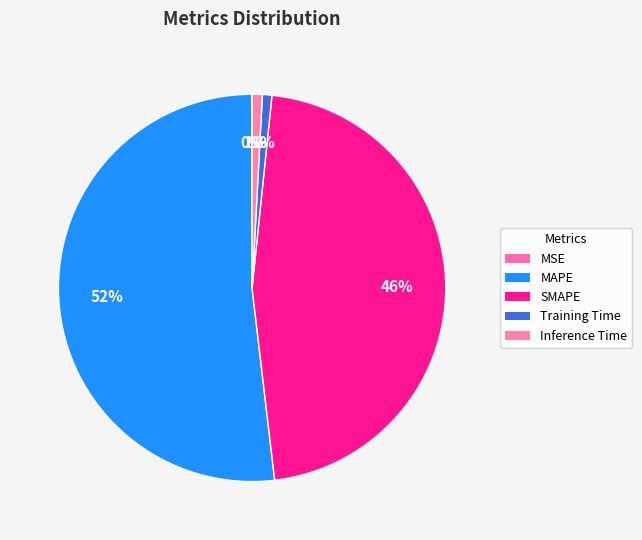

Does MAPE represent more than half of the total?

Yes